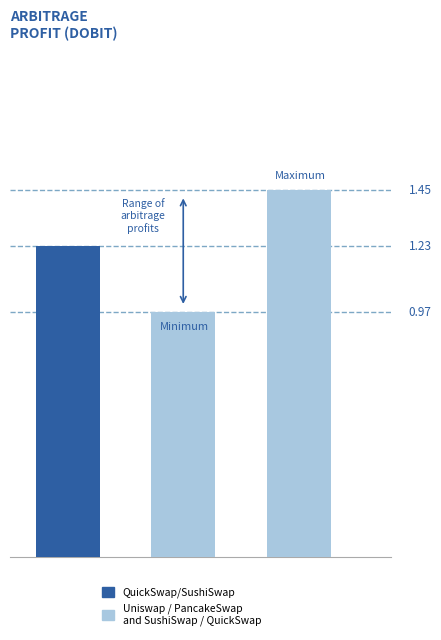

Are the bars grouped side by side (vs. stacked)?

No